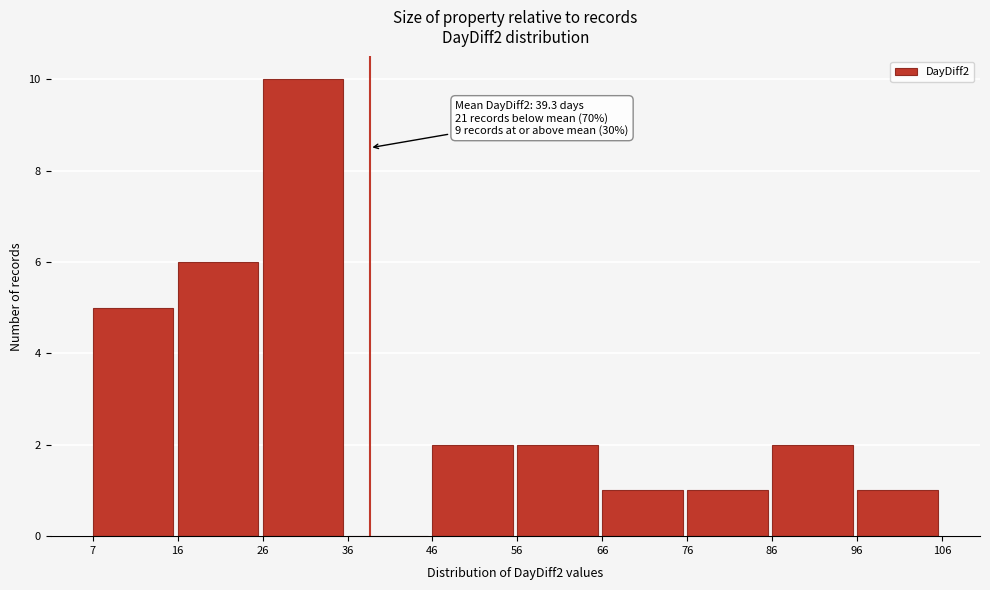

Which range on the x-axis has the tallest bar?

26 to 36